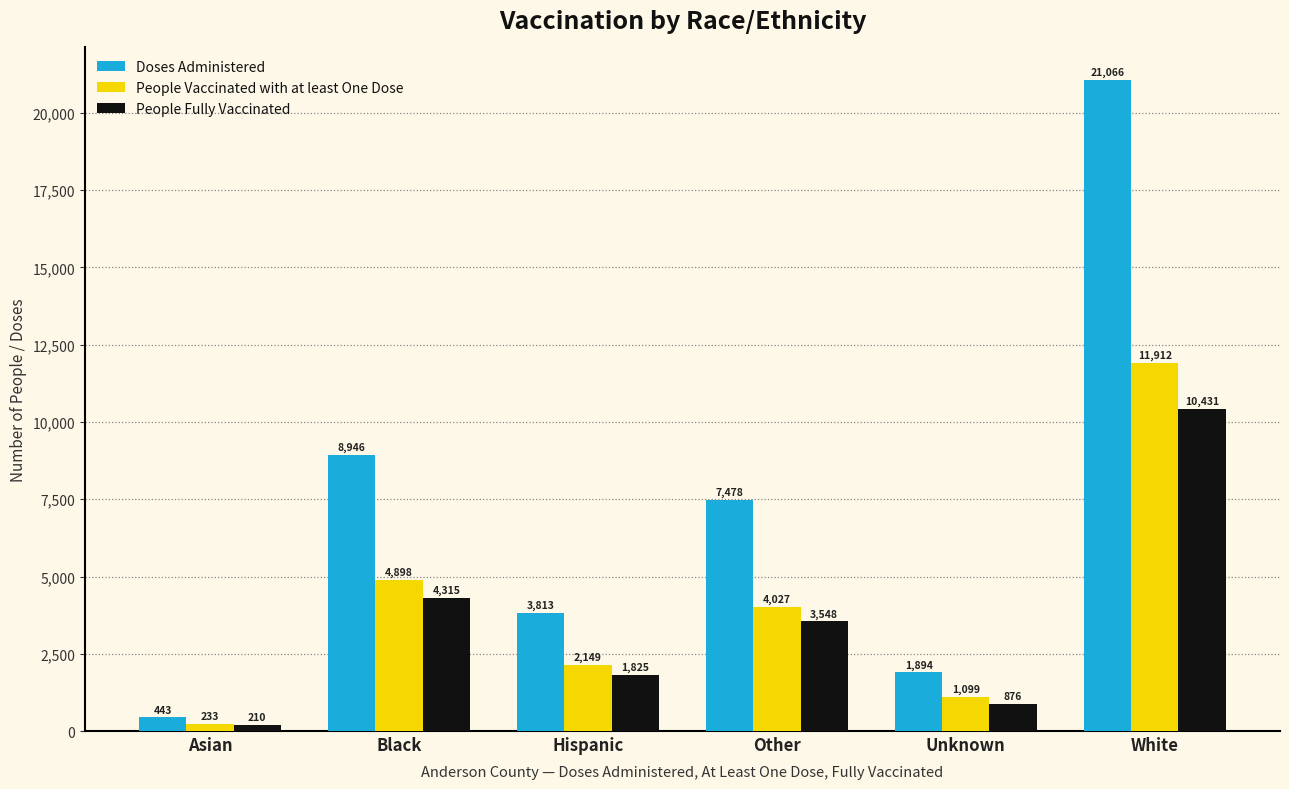

Reading left to right, what are all the values shown in this chart?

Doses Administered: 443	8946	3813	7478	1894	21066
People Vaccinated with at least One Dose: 233	4898	2149	4027	1099	11912
People Fully Vaccinated: 210	4315	1825	3548	876	10431